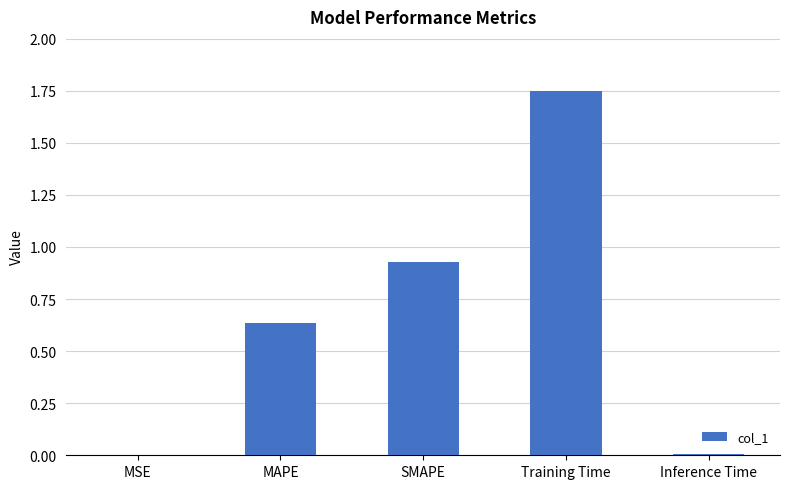

The value at Training Time is 1.1. True or false?

False